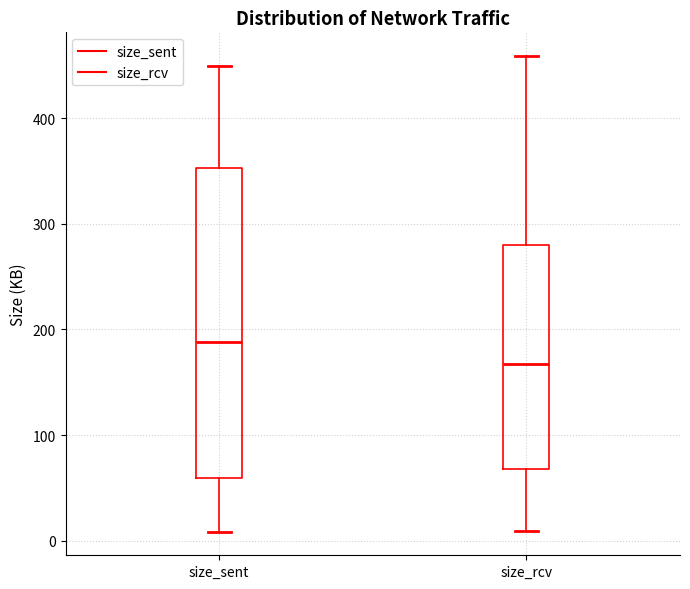

Where does the upper whisker of the box for size_sent end on the y-axis? The values are not printed on the chart, so give them approximately, as read against the axis.

450